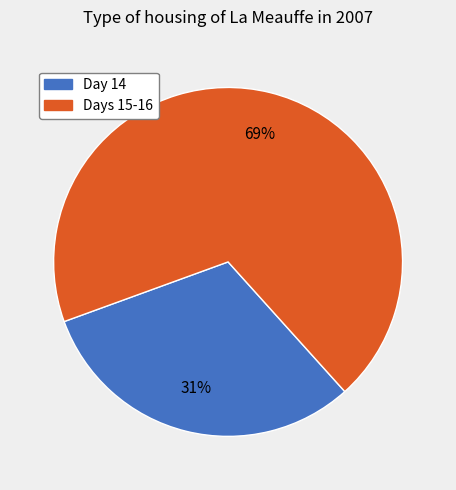

Does any single category account for the majority?

Yes